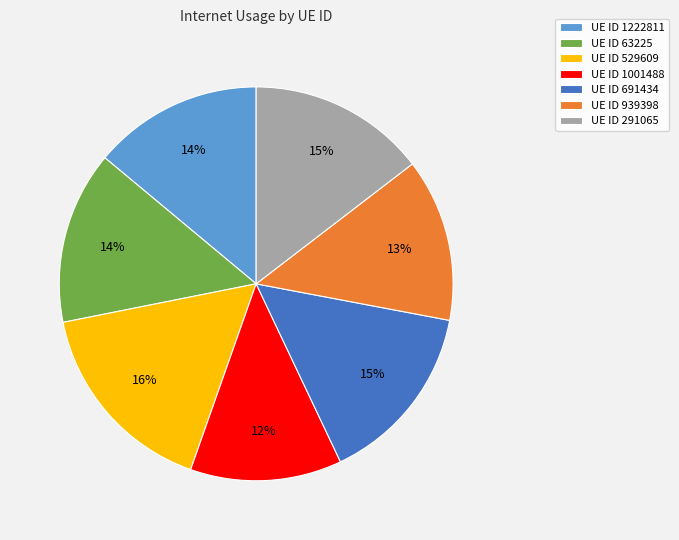

Does UE ID 1001488 account for over 50% of the chart?

No